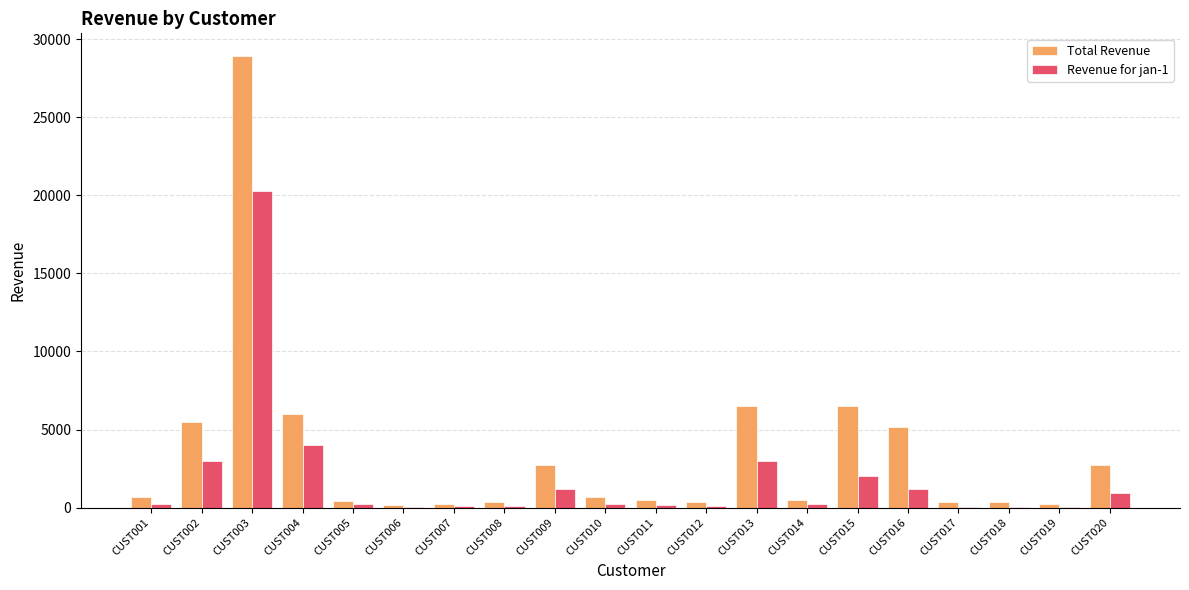

What is the sum of all Revenue for jan-1 values?

37169.4